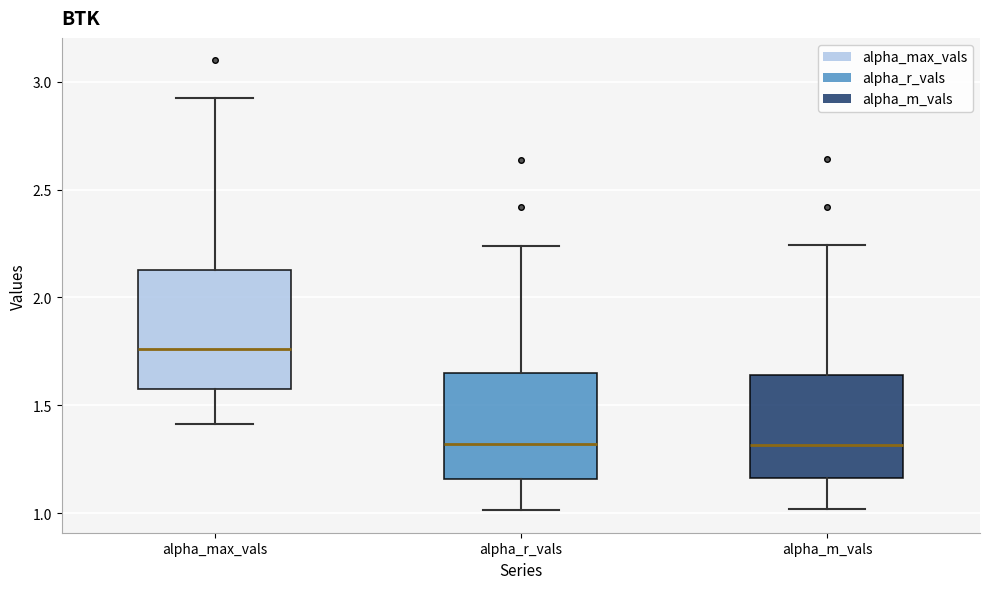

Reading left to right, read every box against the y-axis: the position of its median line, the range the box covers, and the ends of its whiskers. The values are not printed on the chart, so give them approximately, as read against the axis.

alpha_max_vals: median 1.75, box 1.60 to 2.15, whiskers 1.40 to 2.90
alpha_r_vals: median 1.30, box 1.15 to 1.65, whiskers 1.00 to 2.25
alpha_m_vals: median 1.30, box 1.15 to 1.65, whiskers 1.00 to 2.25